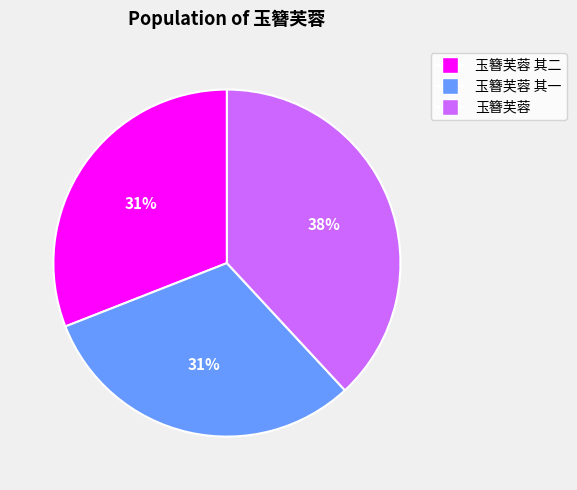

Does any single category account for the majority?

No